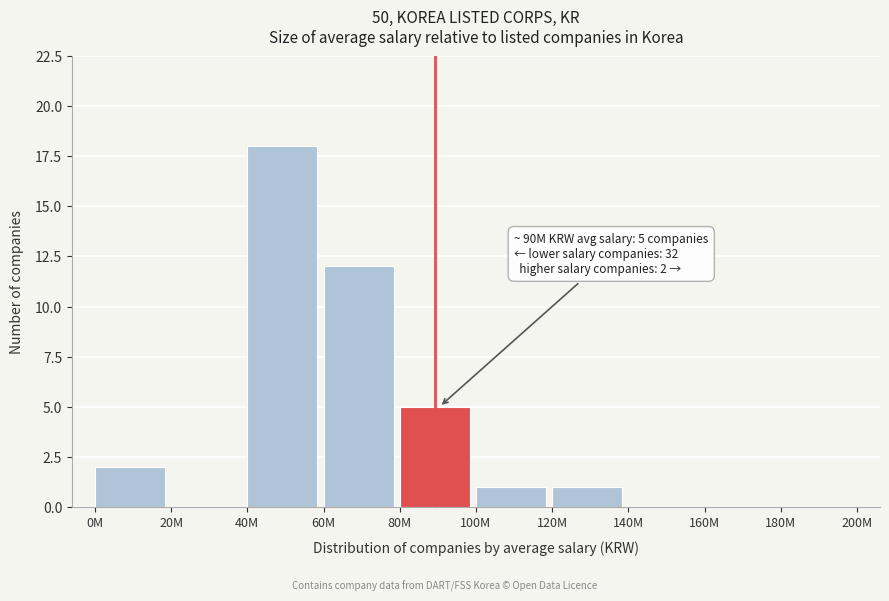

Reading left to right, what are all the values shown in this chart?

0M=2	20M=0	40M=18	60M=12	80M=5	100M=1	120M=1	140M=0	160M=0	180M=0